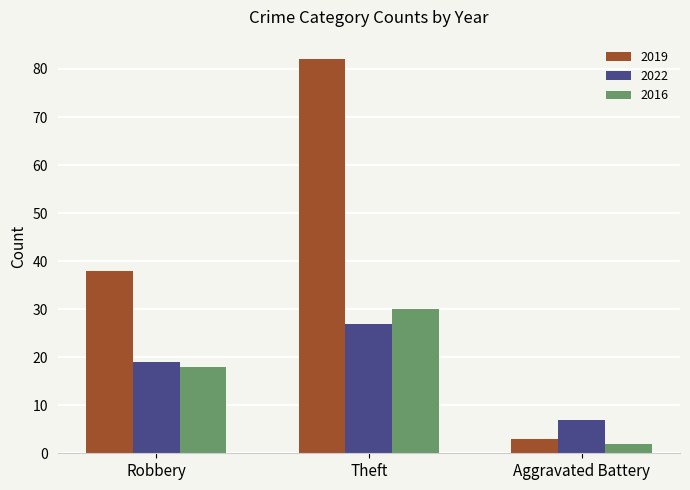

Is the value of 2019 at Theft greater than the value of 2022 at Aggravated Battery?

Yes